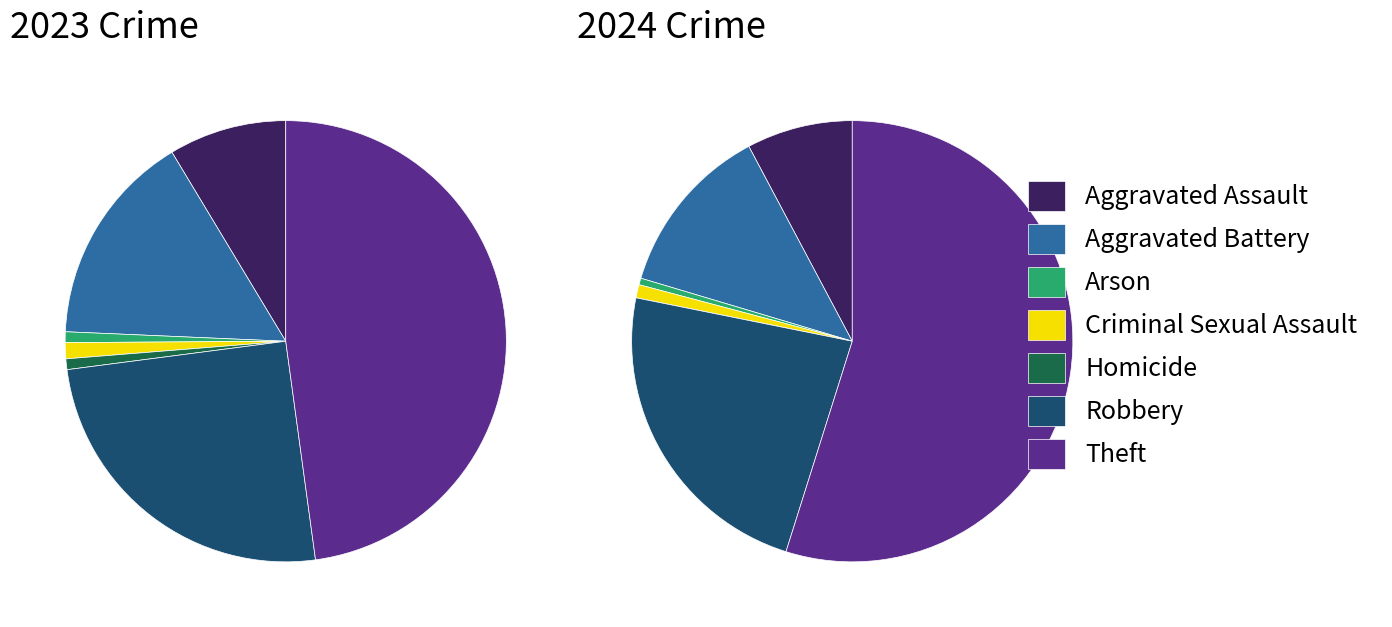

How many segments does this pie chart have?

7